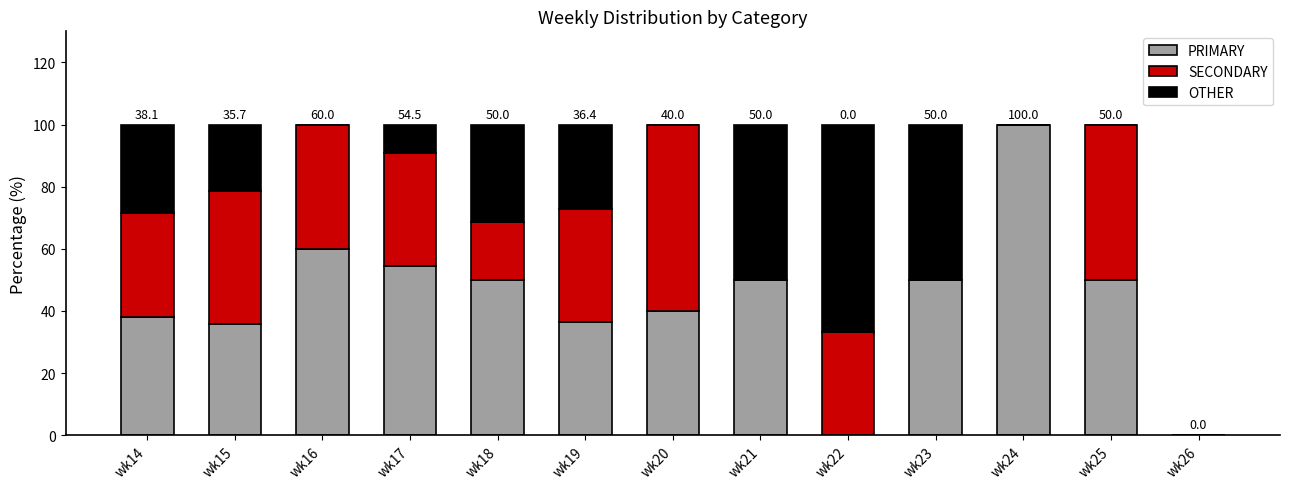

What is the average value of the PRIMARY series?

43.4